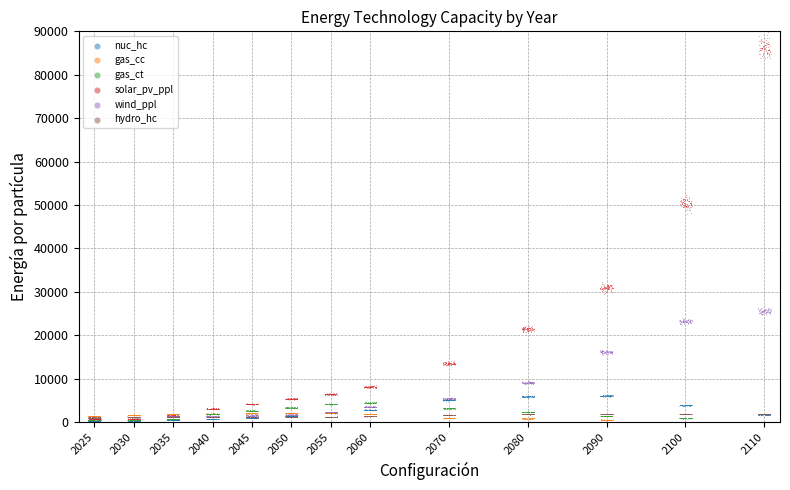

Which series reaches the maximum Y coordinate?

solar_pv_ppl